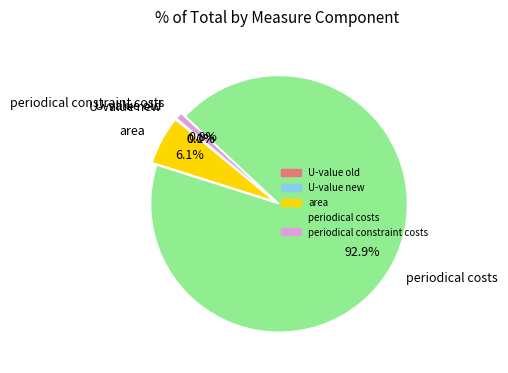

What portion of the pie excludes area?

93.9%